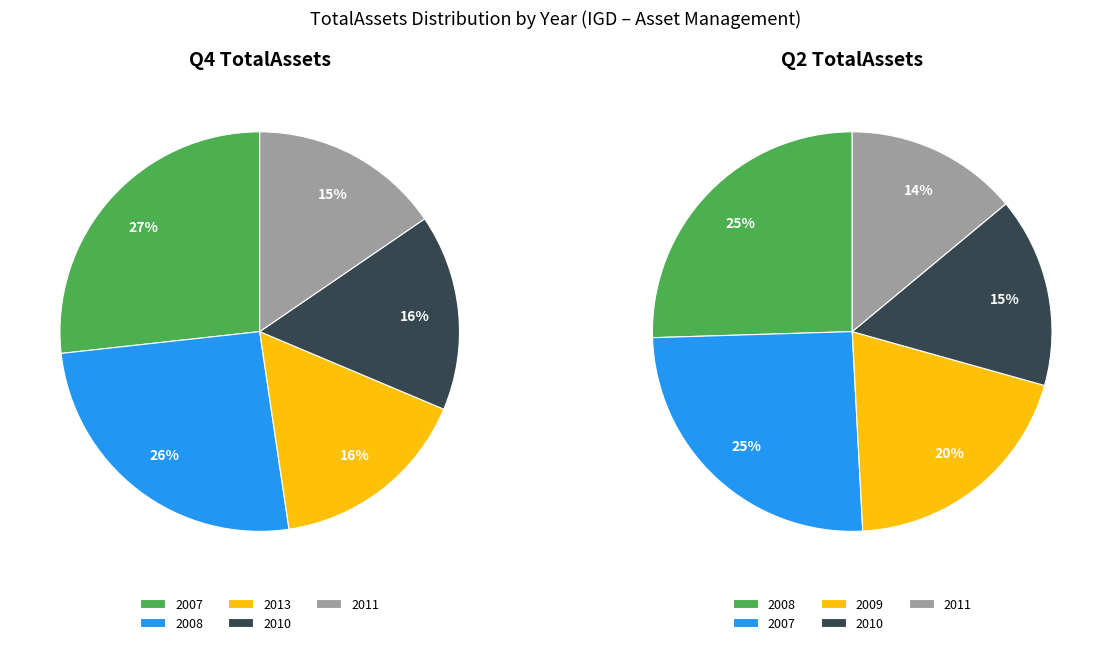

Which series has the largest range (max minus min)?

Q4